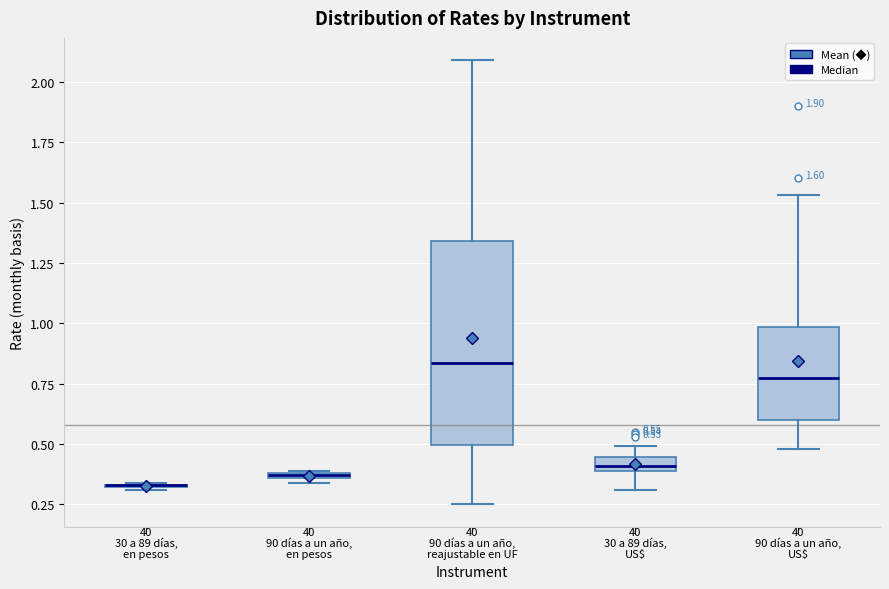

Comparing the boxes themselves (not the whiskers), which one is the tallest?

90 días a un año, reajustable en UF